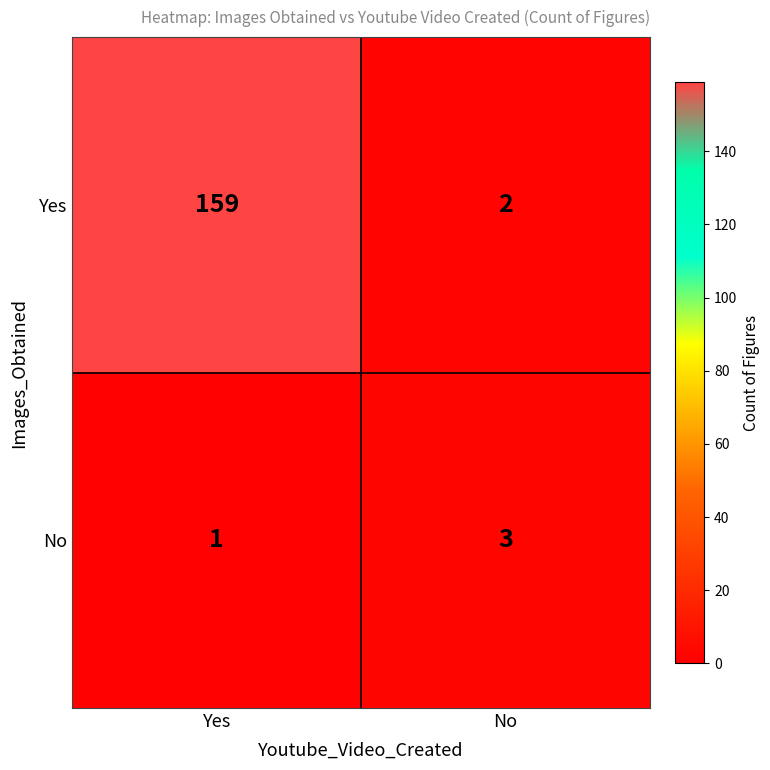

List the series in order of their peak value, lowest first.

No, Yes